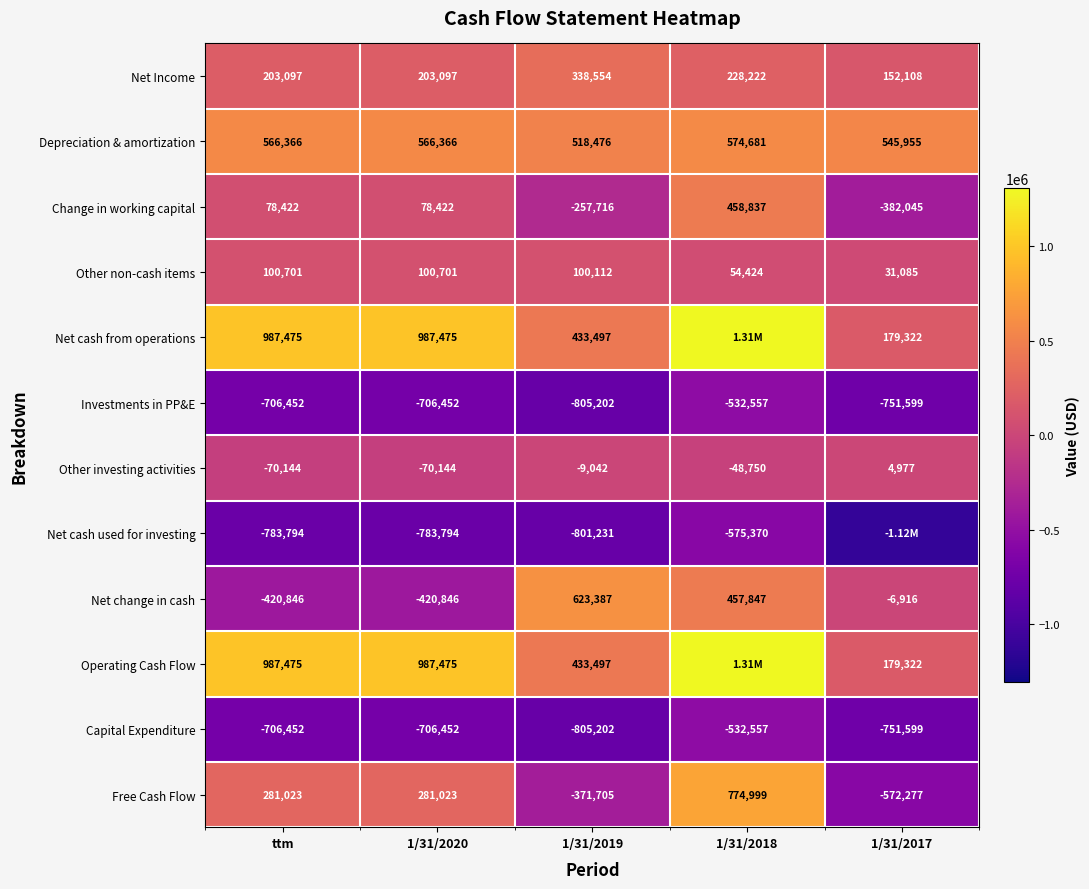

The value of Investments in PP&E at 1/31/2018 is -532557. True or false?

True